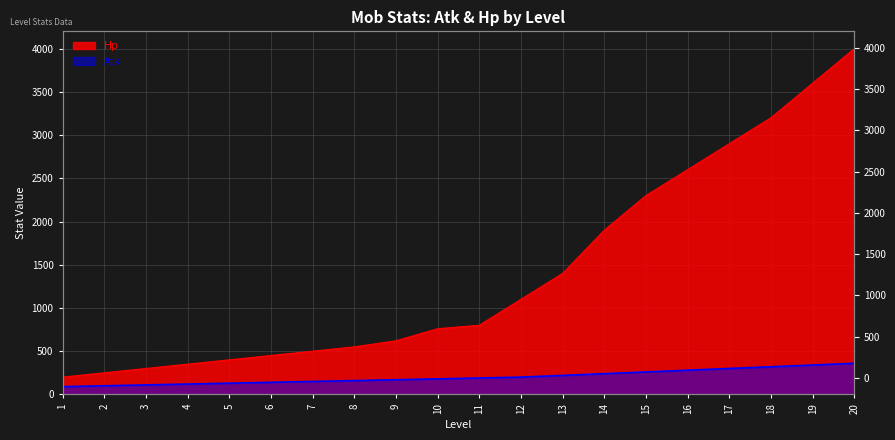

Reading left to right, extract all data points from this chart.

Atk: 1=90	2=100	3=110	4=120	5=130	6=140	7=150	8=160	9=170	10=180	11=190	12=200	13=220	14=240	15=260	16=280	17=300	18=320	19=340	20=360
Hp: 1=200	2=250	3=300	4=350	5=400	6=450	7=500	8=550	9=620	10=760	11=800	12=1100	13=1400	14=1900	15=2300	16=2600	17=2900	18=3200	19=3600	20=4000